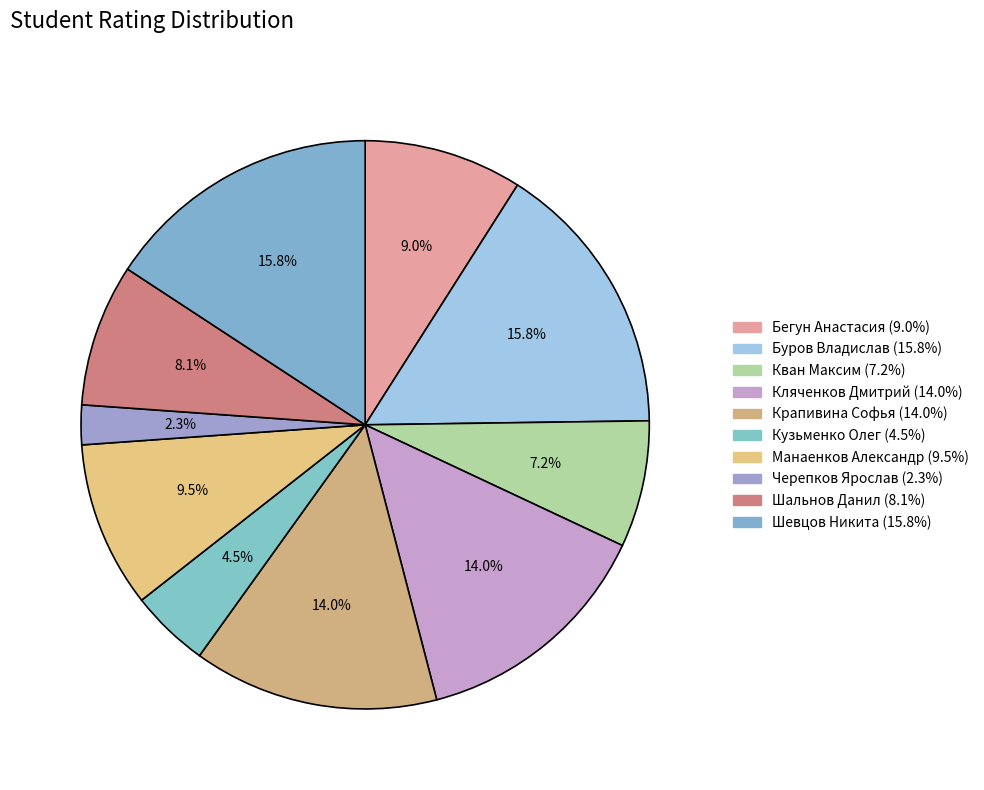

Is there any slice that represents more than half of the pie?

No